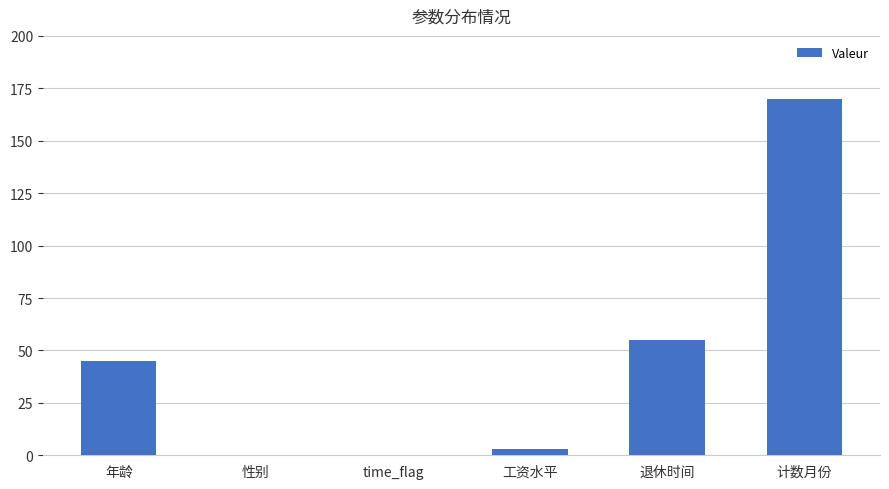

Which category has the highest value across all series?

计数月份